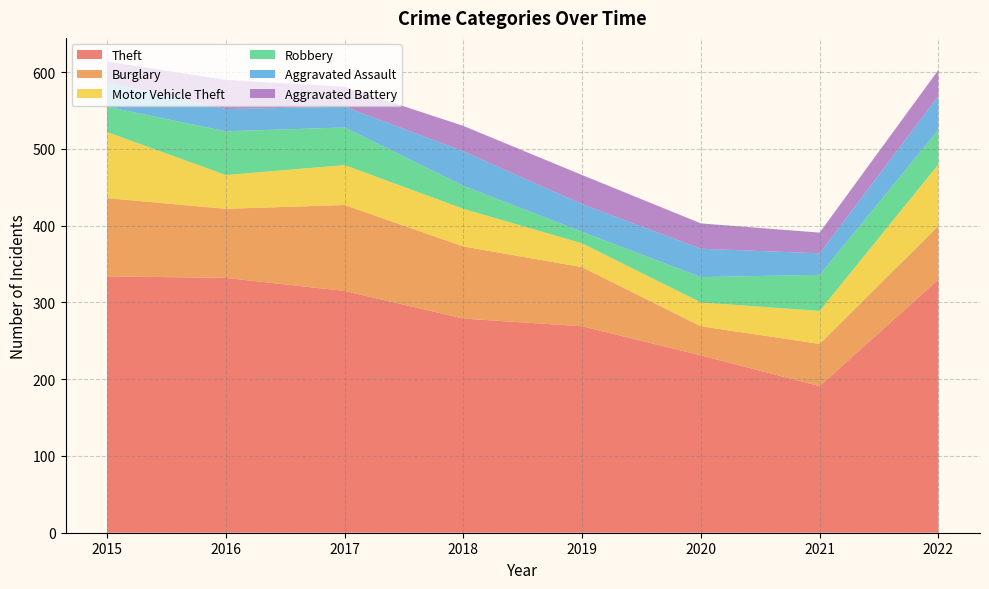

Reading right to left, transcribe all the data shown in this chart.

Theft: 330	191	231	269	279	315	332	334
Burglary: 70	55	38	77	94	112	90	102
Motor Vehicle Theft: 80	43	31	31	49	52	44	86
Robbery: 45	47	33	15	30	49	57	33
Aggravated Assault: 44	28	37	36	45	27	29	32
Aggravated Battery: 34	27	33	38	33	26	38	27